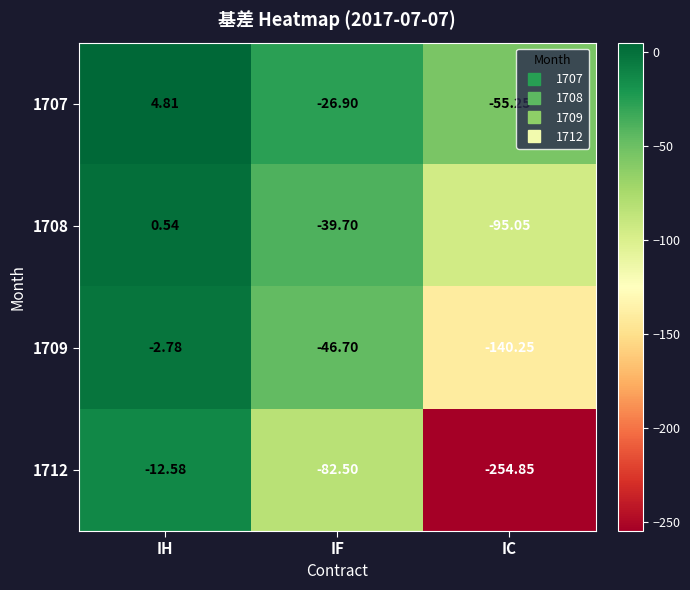

Which category has the highest value in the 1708 series?

IH